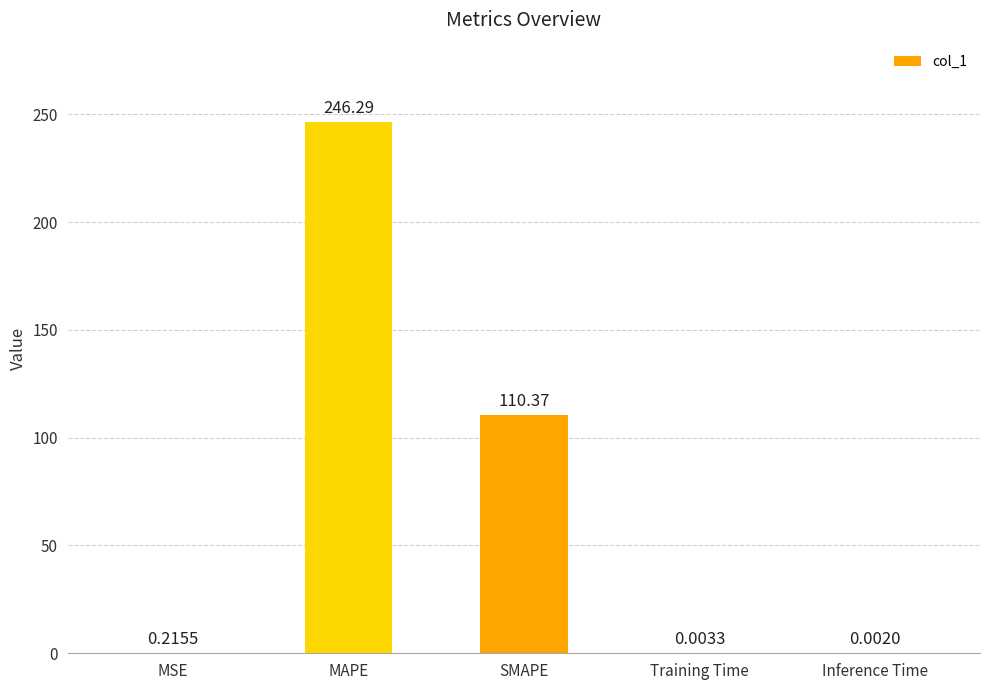

Which has a higher value, MAPE or Training Time?

MAPE